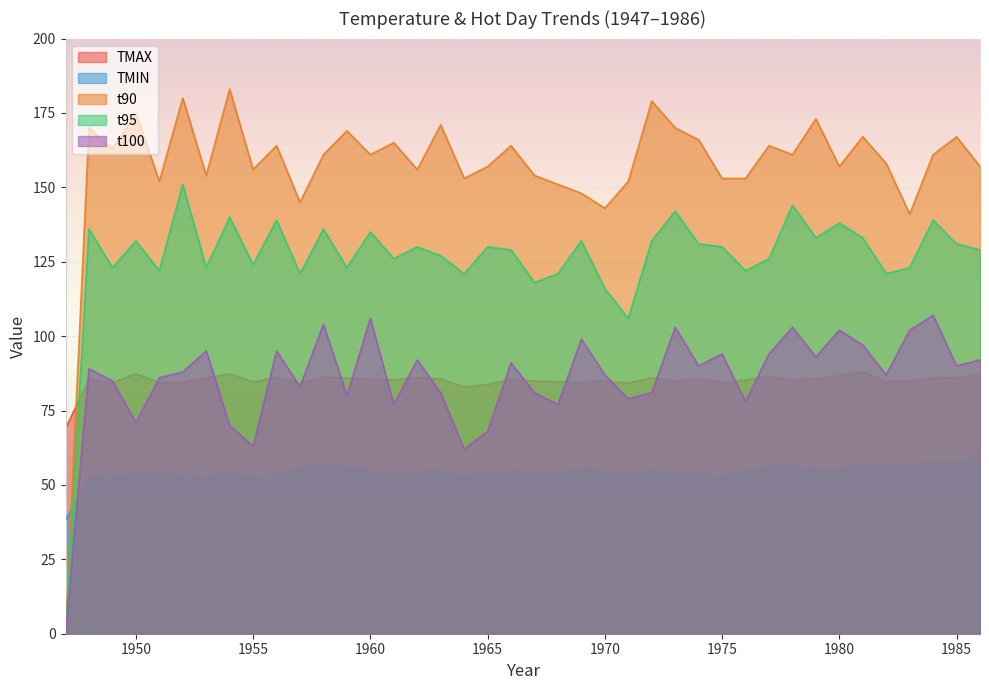

What is the sum of all TMIN values?

2167.2